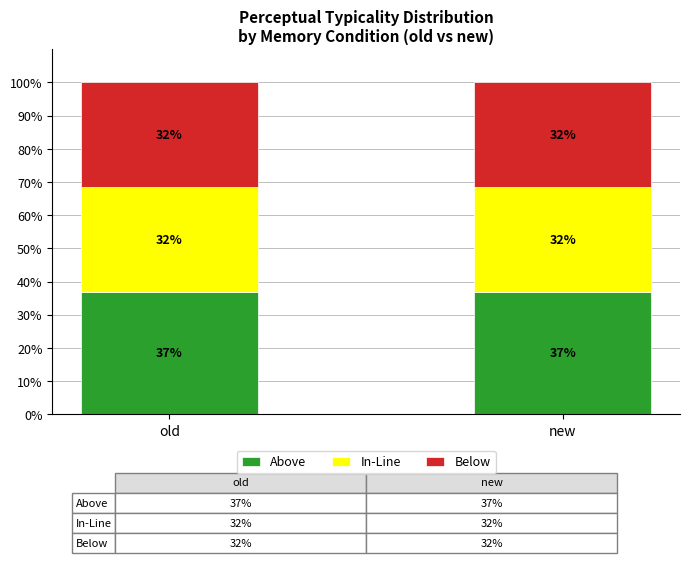

Which category has the lowest value in the Above series?

old